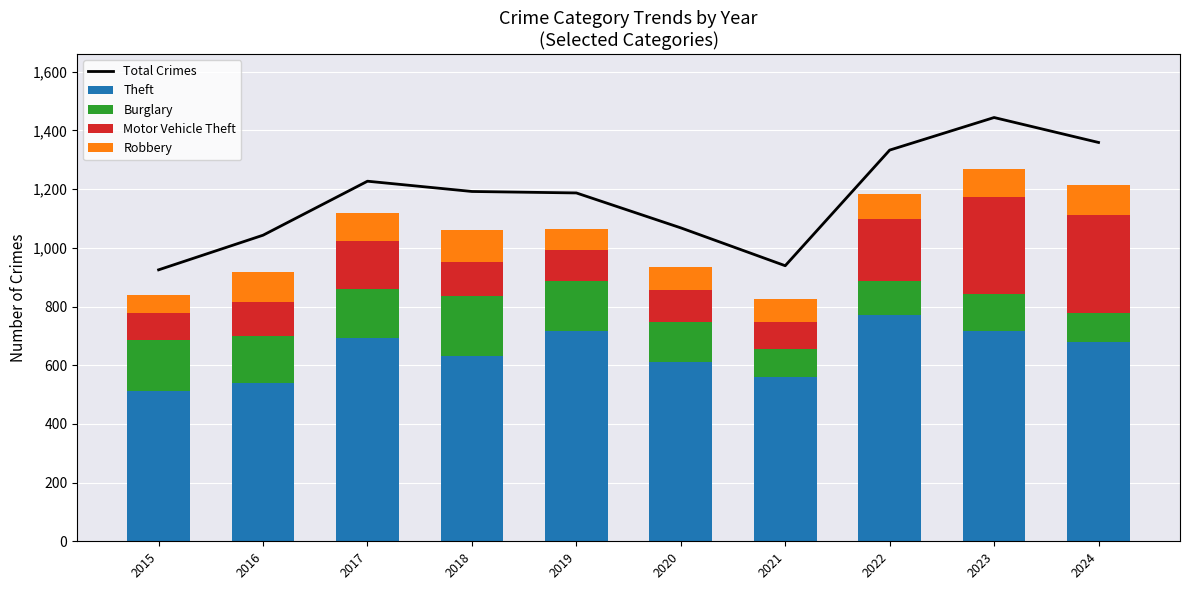

What is the average value of the Motor Vehicle Theft series?

167